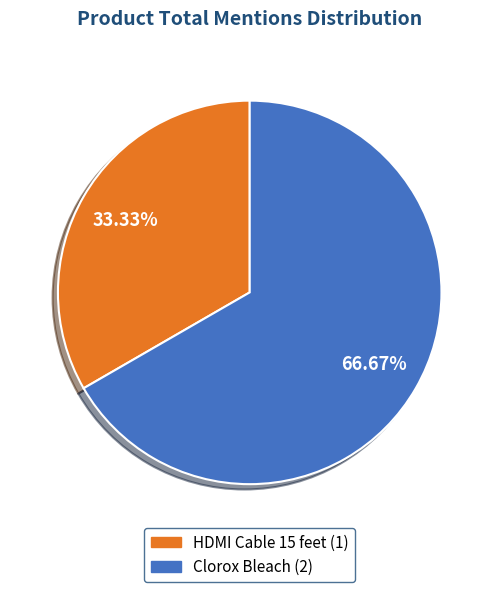

How many slices are in this pie chart?

2